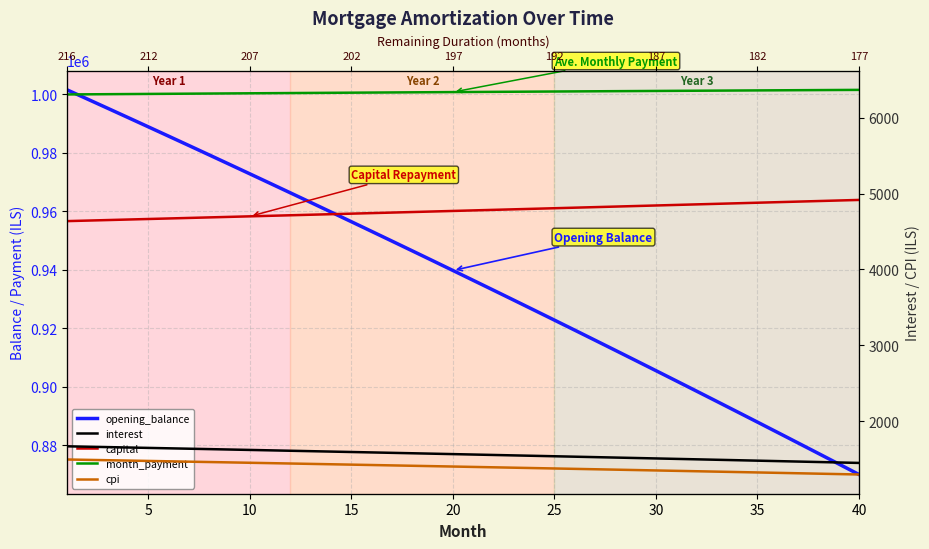

What are all the series names shown in the legend?

opening_balance, interest, capital, month_payment, cpi